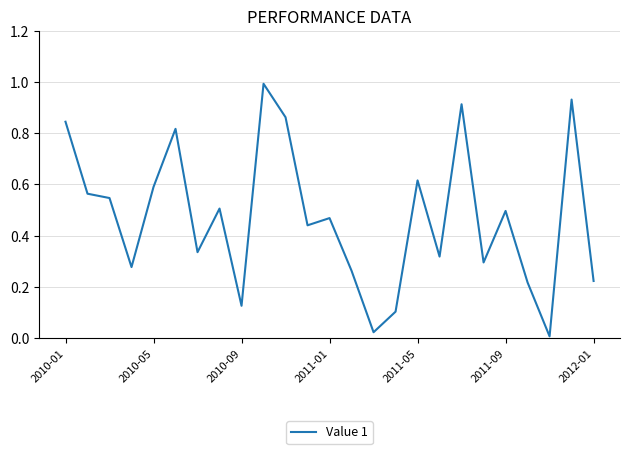

How many interior local peaks (higher than both neighbors) does the data have?

8